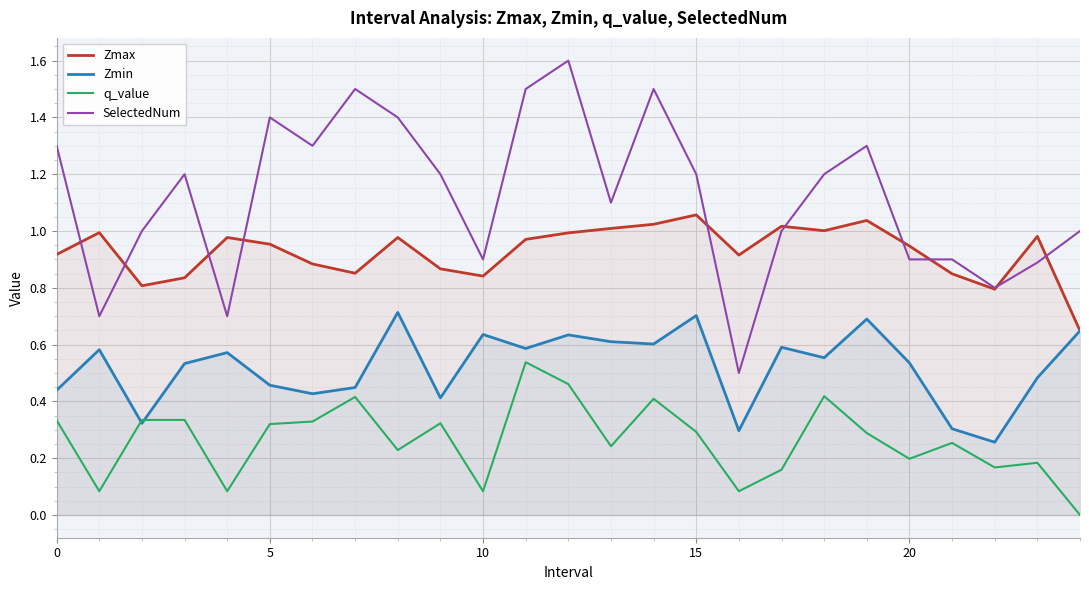

Which series has the largest range (max minus min)?

SelectedNum